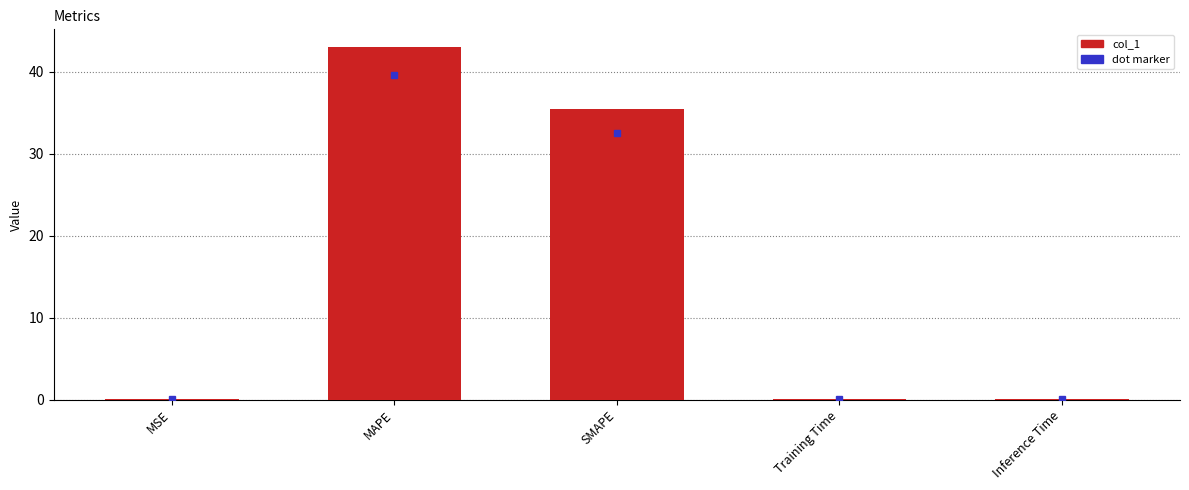

What is the maximum value shown in the chart?

43.0